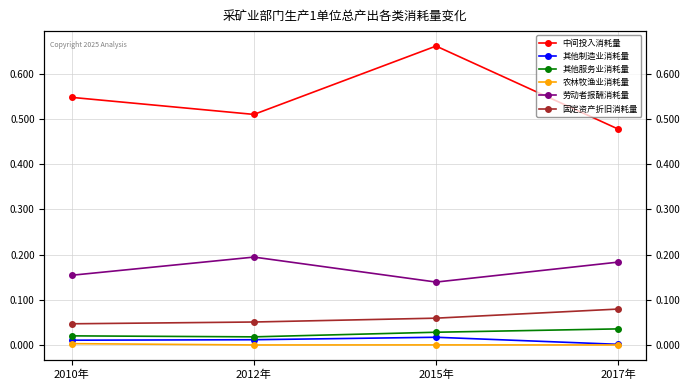

True or false: 劳动者报酬消耗量 and 中间投入消耗量 cross at least once.

False